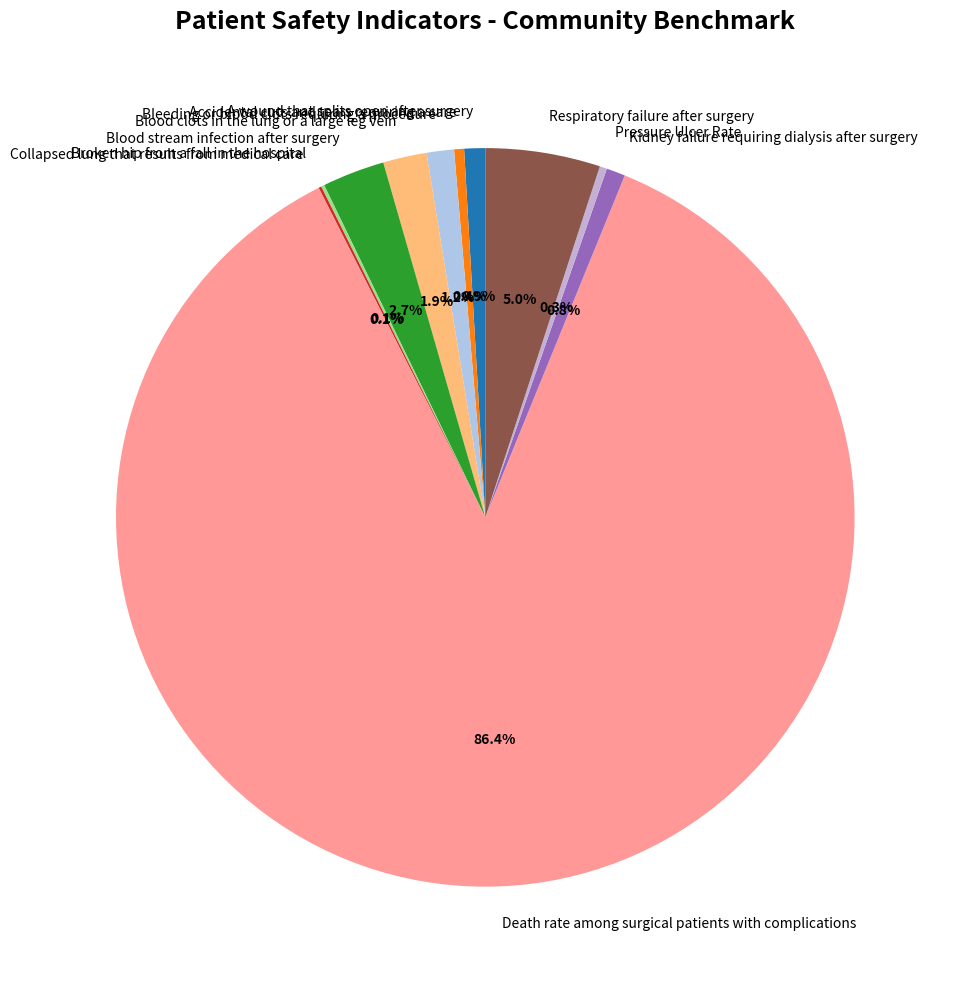

Does Kidney failure requiring dialysis after surgery account for over 50% of the chart?

No